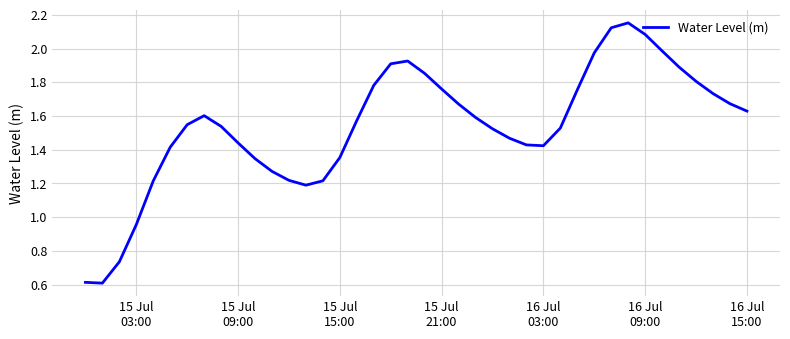

What is the minimum value shown in the chart?

0.6